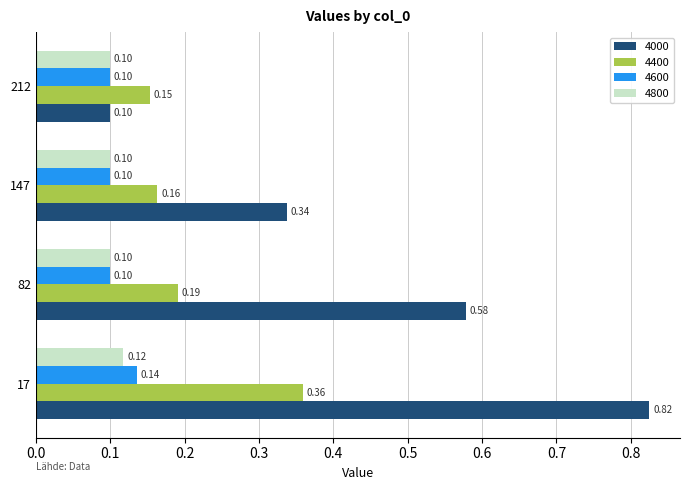

What is the difference between the 4000 values at 212 and 82?

0.5